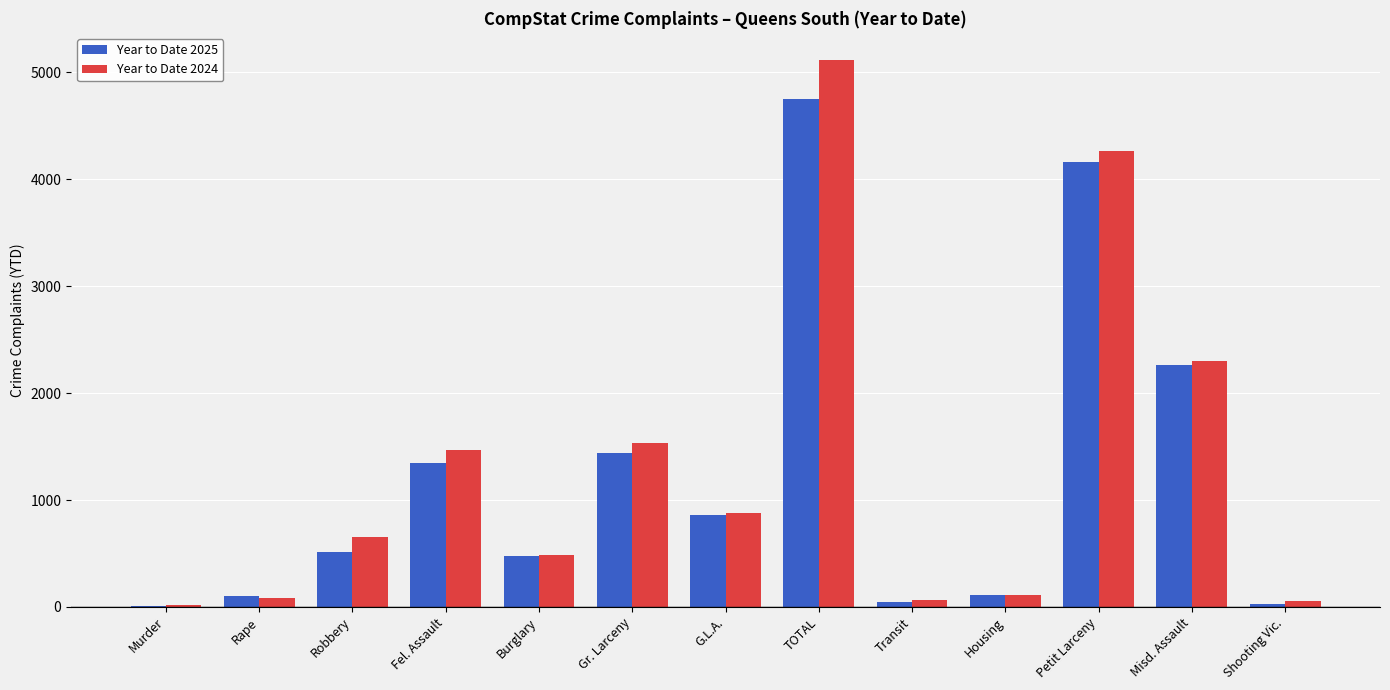

What are all the series names shown in the legend?

Year to Date 2025, Year to Date 2024